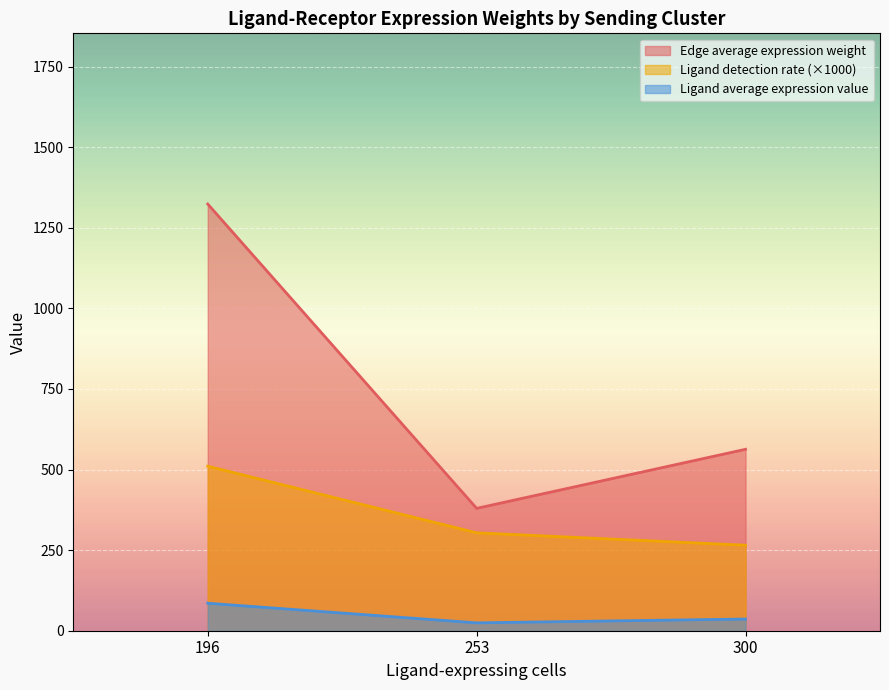

Where does the Edge average expression weight series first go above 541?

196